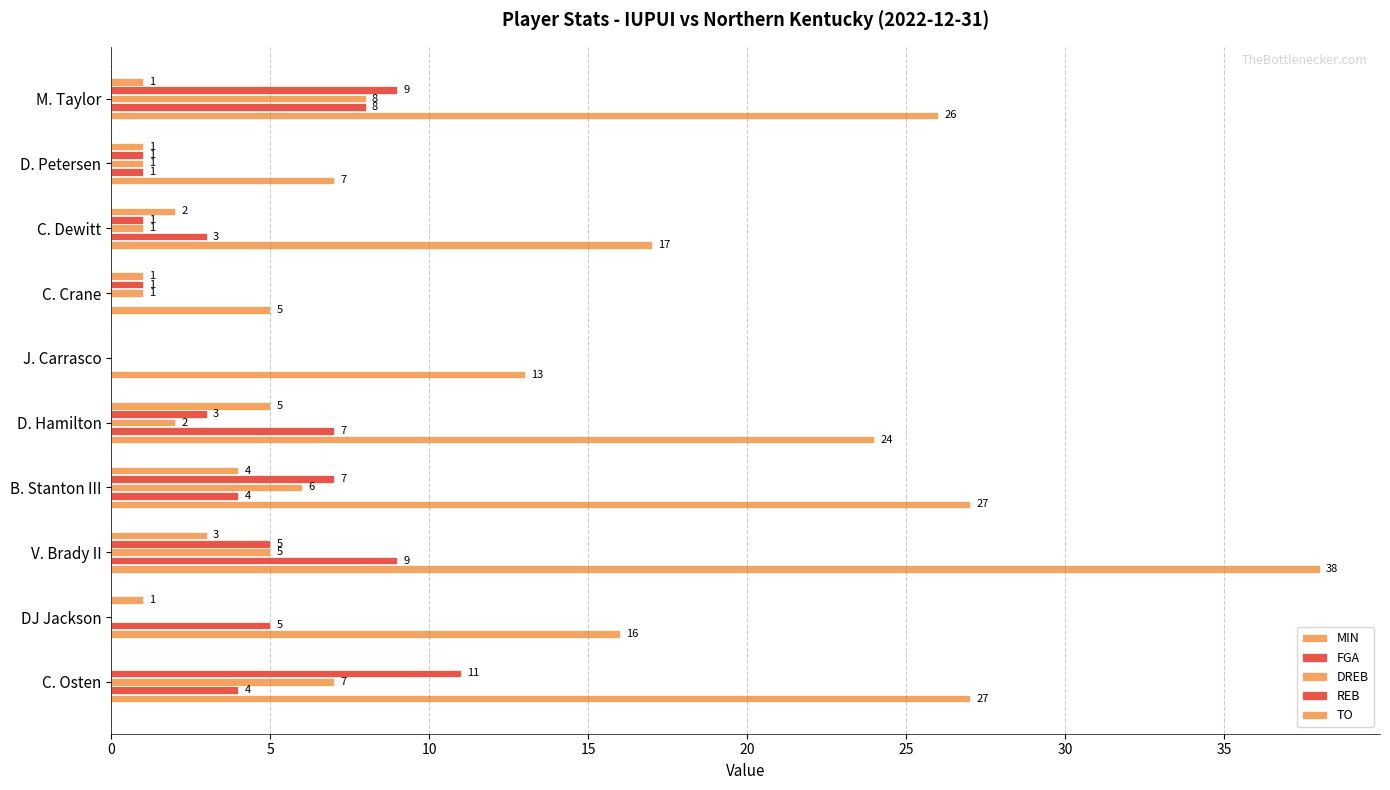

Count the number of categories in the chart.

10